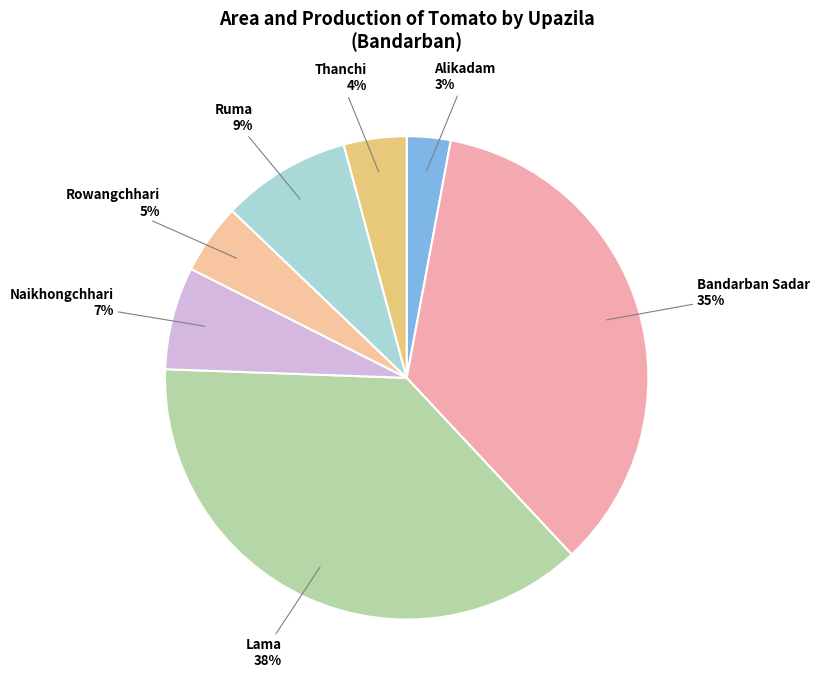

Which has a higher value, Alikadam or Lama?

Lama